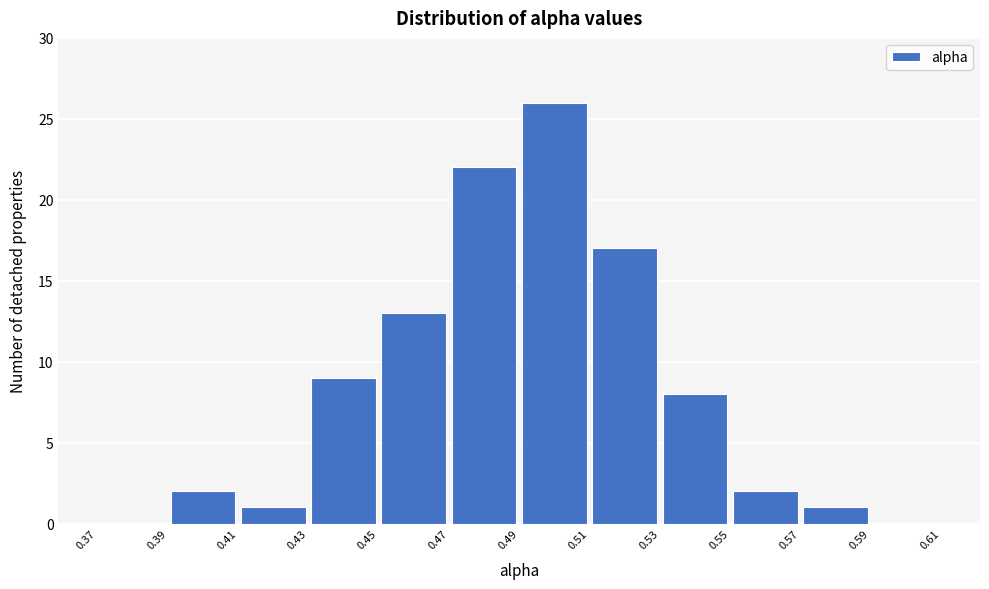

How tall is the bar that spans 0.43 to 0.45 on the x-axis? The values are not printed on the chart, so give them approximately, as read against the axis.

9